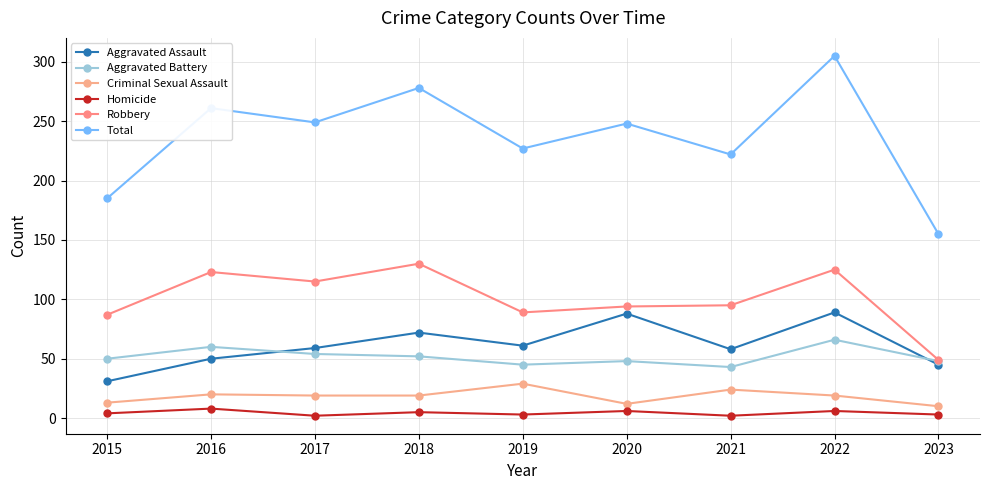

Is it true that Aggravated Battery equals 43 at 2021?

True